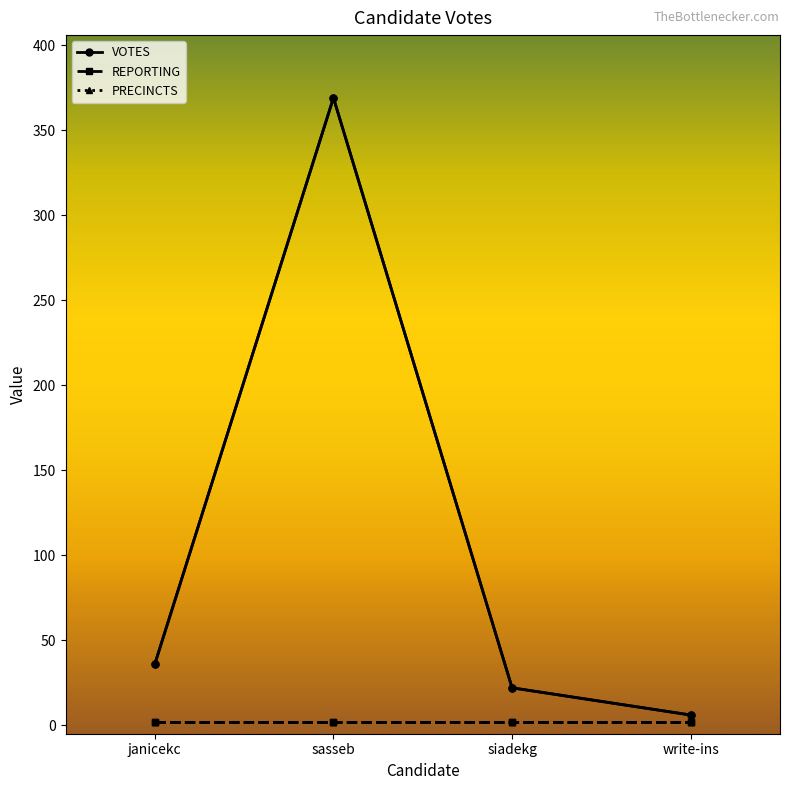

Where is REPORTING nearest to the value 2?

janicekc